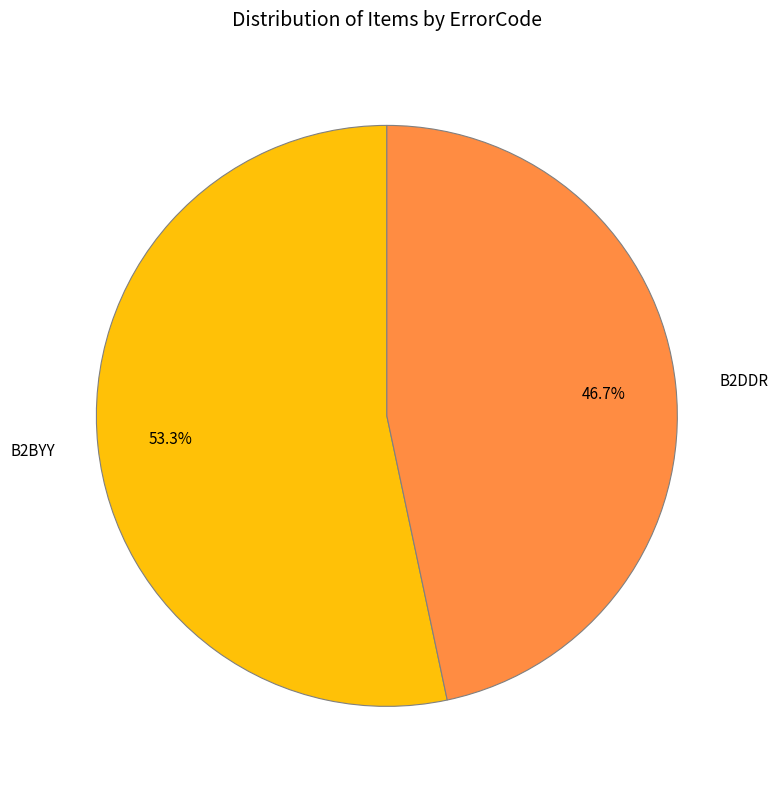

Which slice represents more than half of the pie?

B2BYY